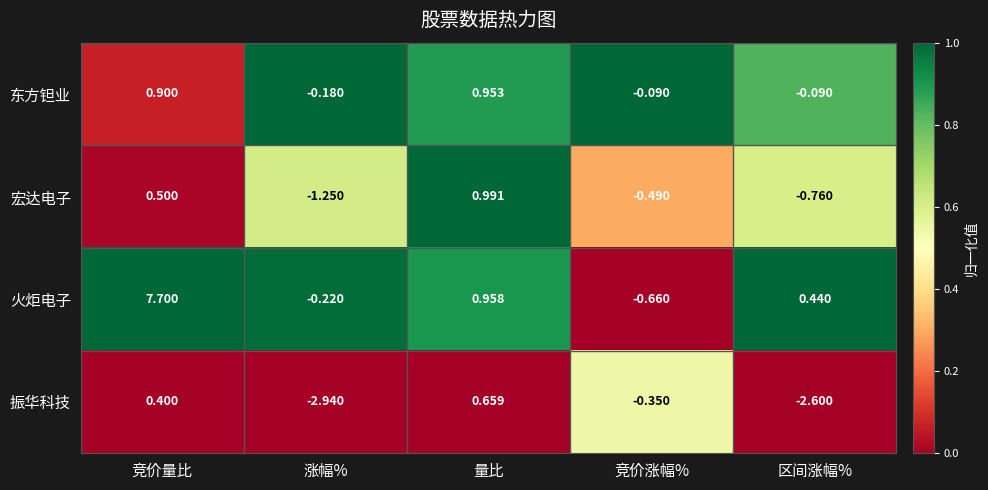

Rank the categories by 火炬电子 value from lowest to highest.

竞价涨幅%, 涨幅%, 区间涨幅%, 量比, 竞价量比